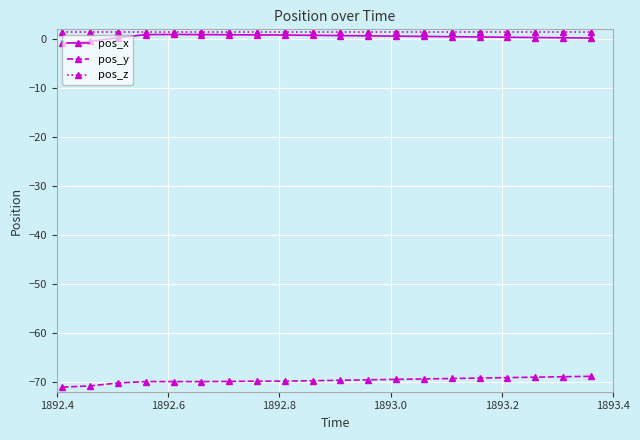

What are all the series names shown in the legend?

pos_x, pos_y, pos_z